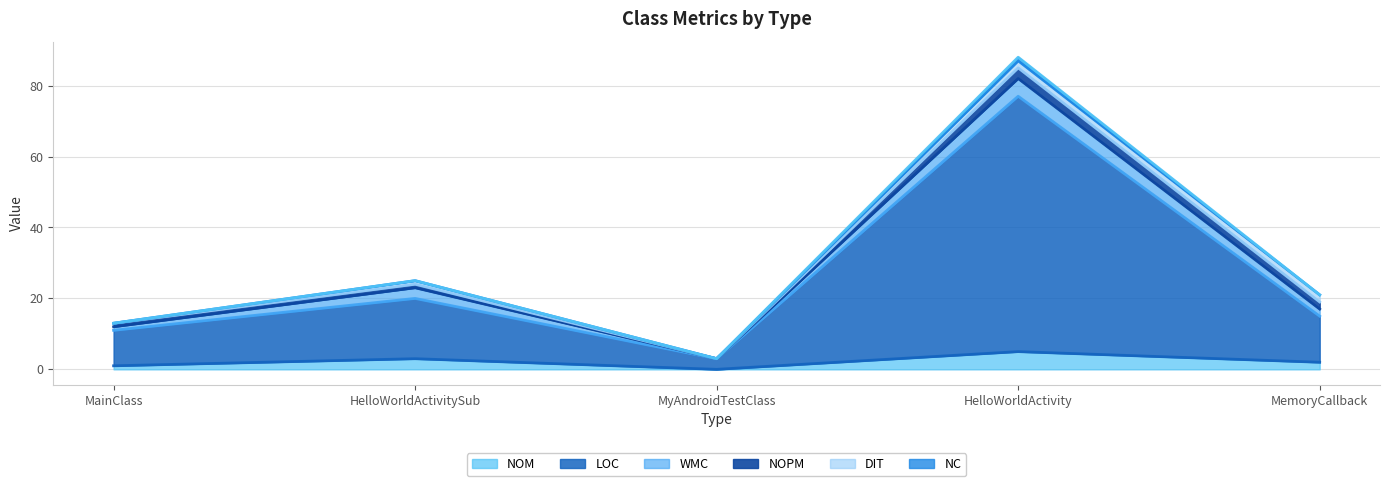

True or false: NOPM line and DIT line cross at least once.

False